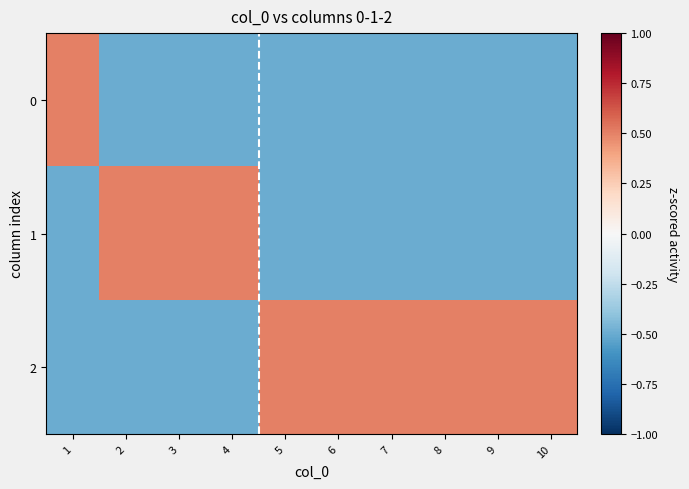

Reading left to right, what are all the values shown in this chart?

0: 1=0.5	2=-0.5	3=-0.5	4=-0.5	5=-0.5	6=-0.5	7=-0.5	8=-0.5	9=-0.5	10=-0.5
1: 1=-0.5	2=0.5	3=0.5	4=0.5	5=-0.5	6=-0.5	7=-0.5	8=-0.5	9=-0.5	10=-0.5
2: 1=-0.5	2=-0.5	3=-0.5	4=-0.5	5=0.5	6=0.5	7=0.5	8=0.5	9=0.5	10=0.5